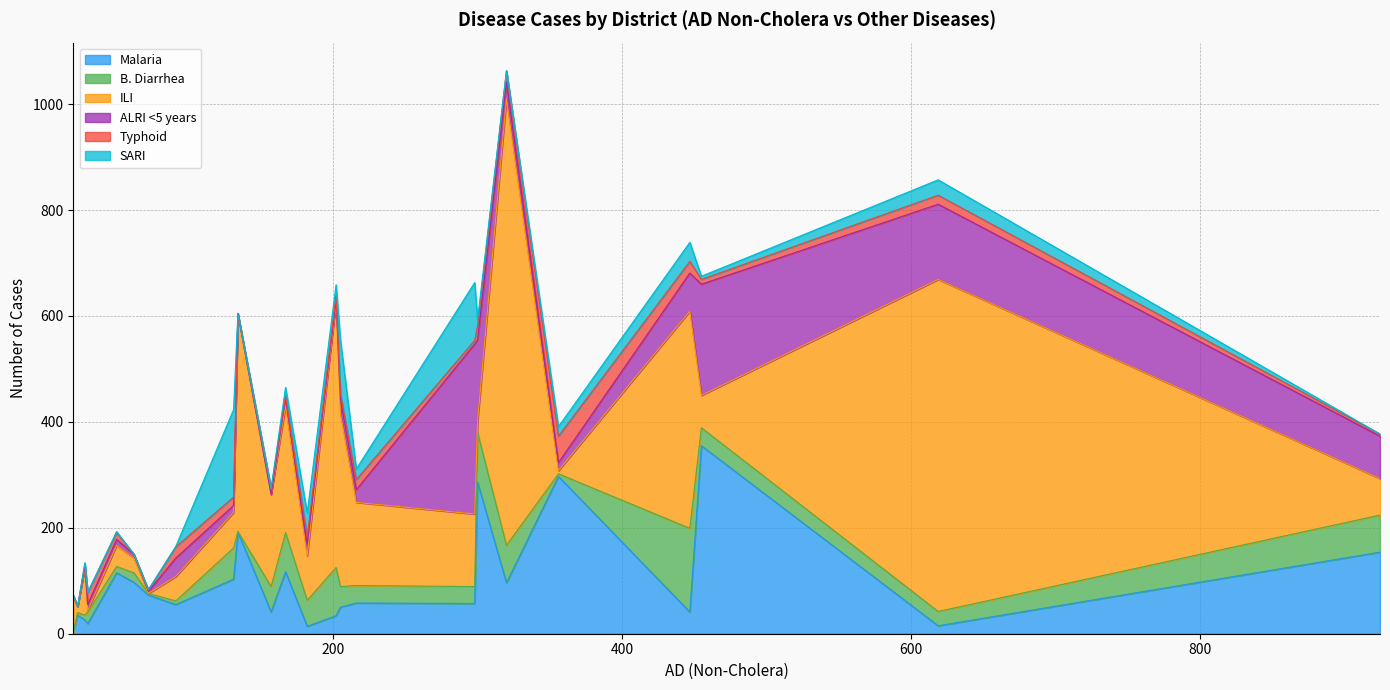

How many interior local valleys does the Typhoid series have?

6